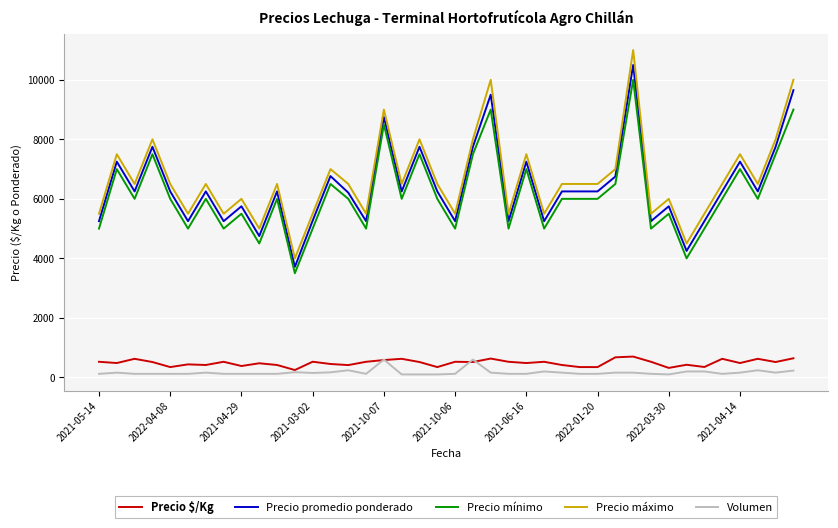

How many categories are shown in the chart?

40